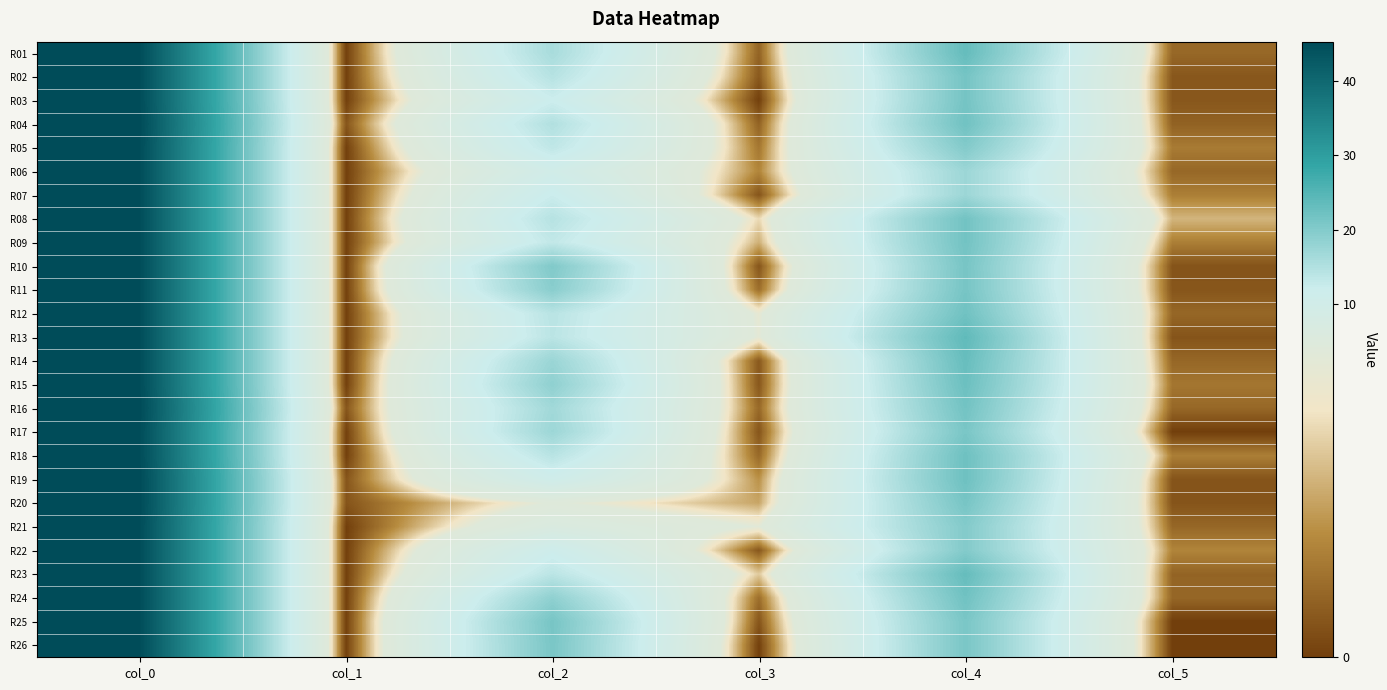

Which category has the highest value across all series?

col_0